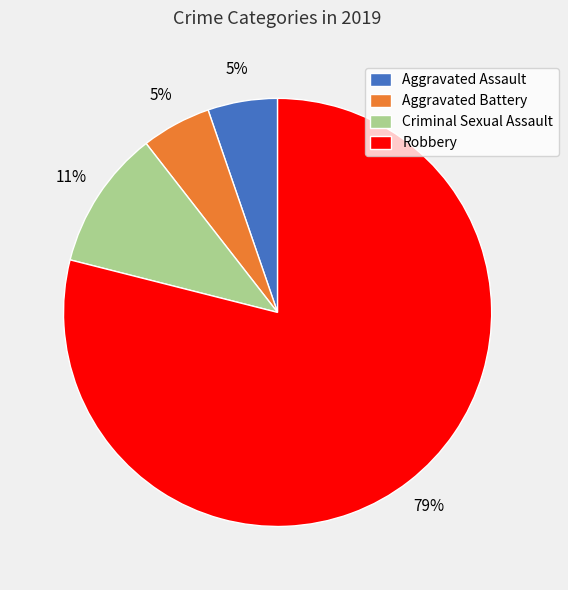

True or false: Robbery accounts for 72% of the total.

False